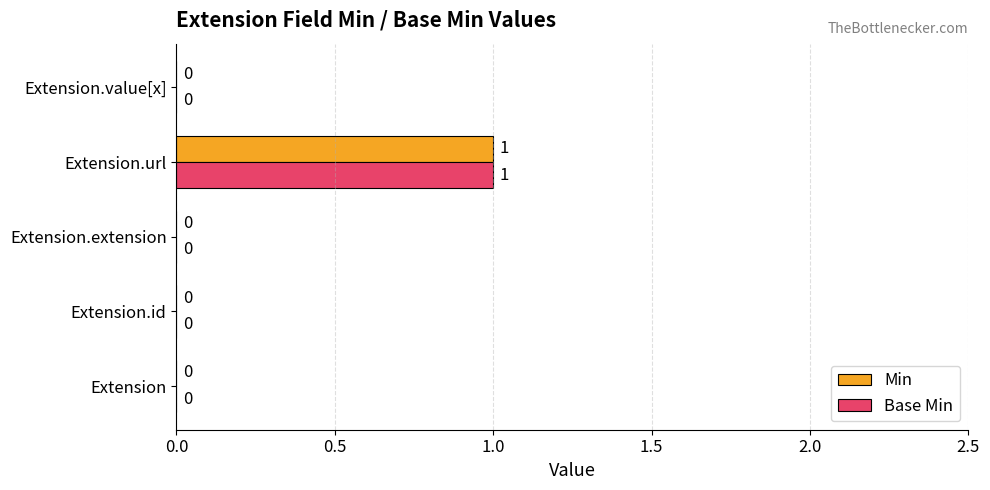

True or false: Base Min has a value of 0 at Extension.extension.

True